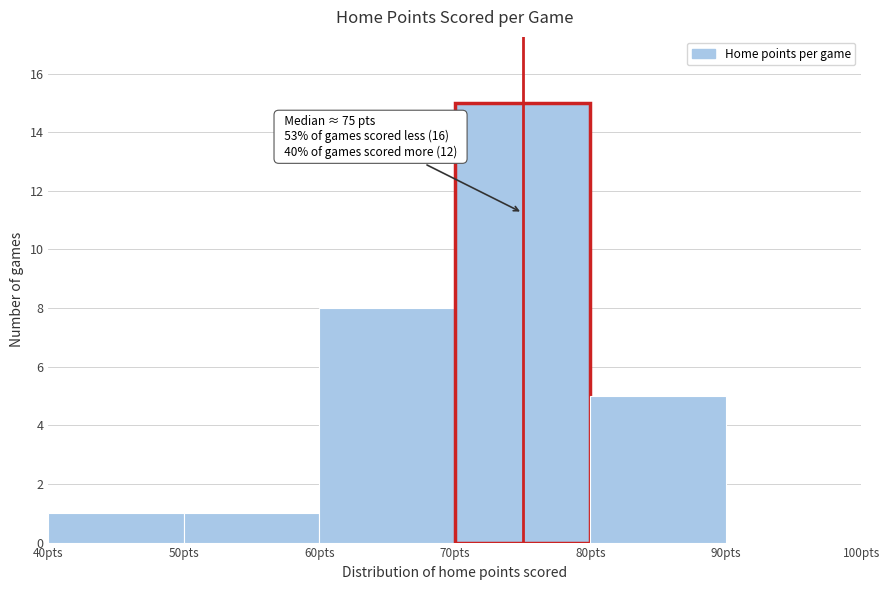

Which range on the x-axis has the tallest bar?

70 to 80